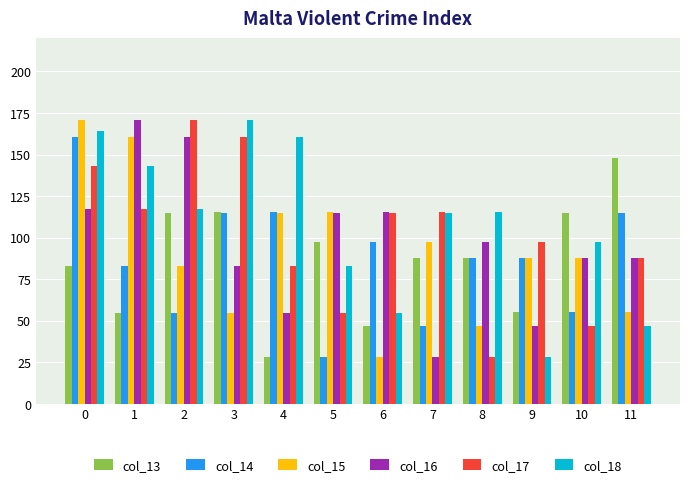

What is the difference between the highest and lowest values at 7?

87.2